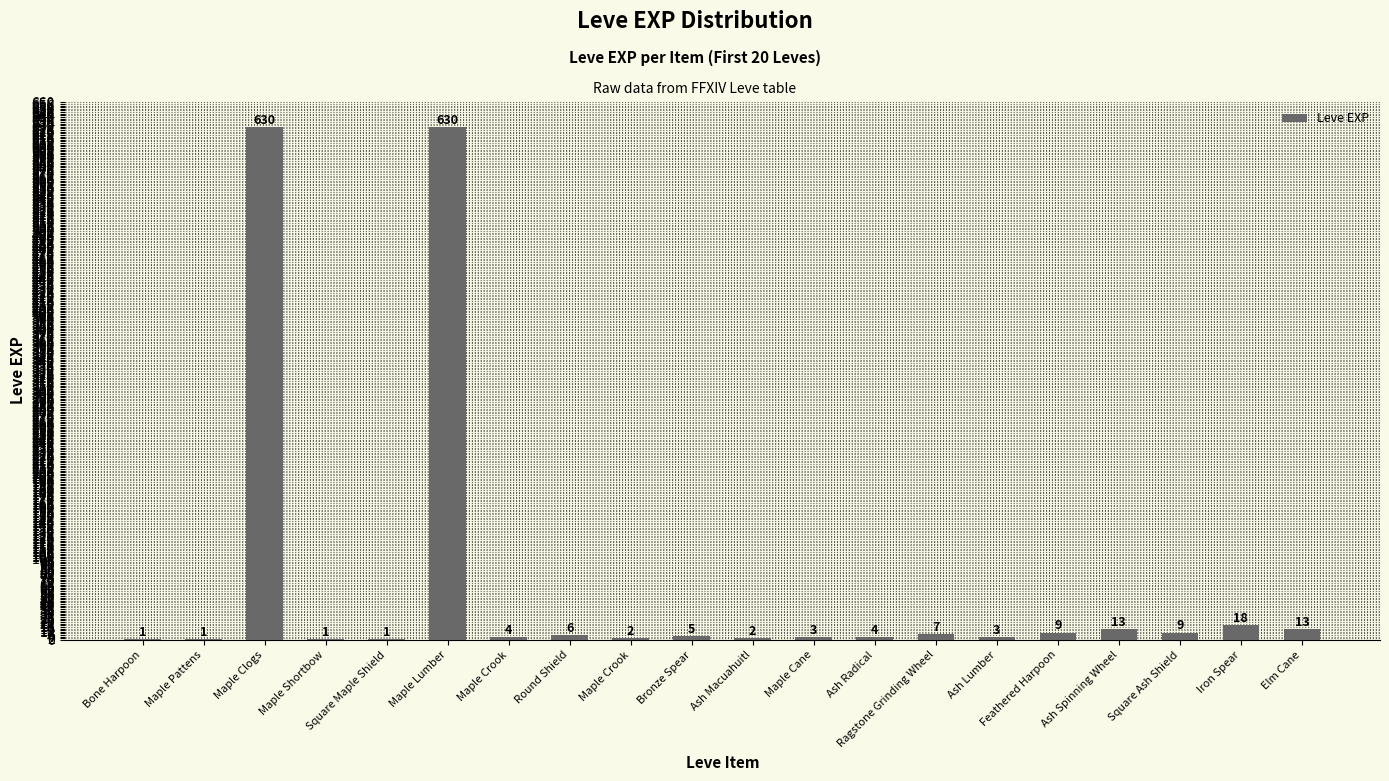

How many categories are shown in the chart?

20